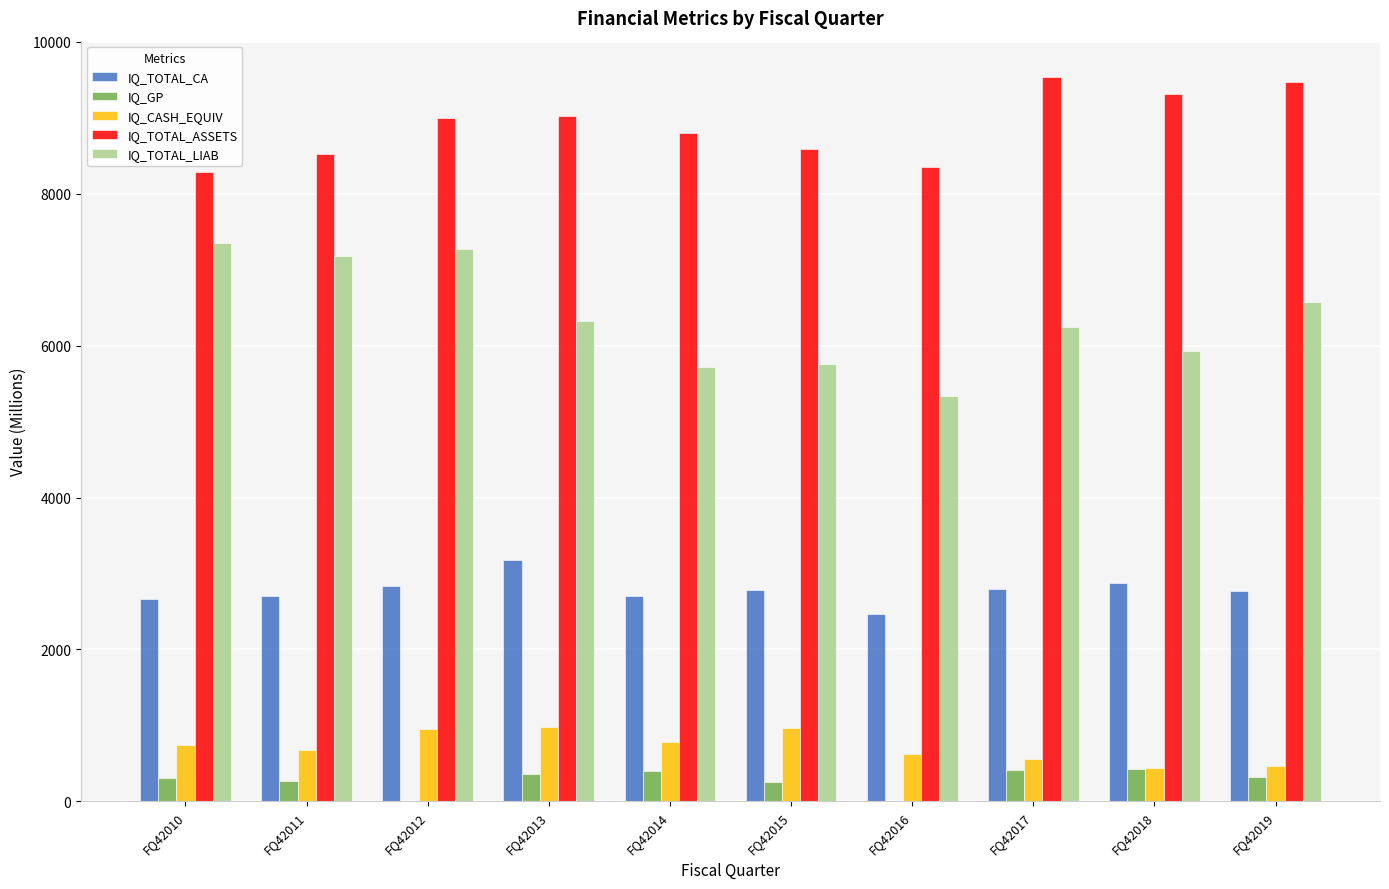

Which series has the largest range (max minus min)?

IQ_TOTAL_LIAB